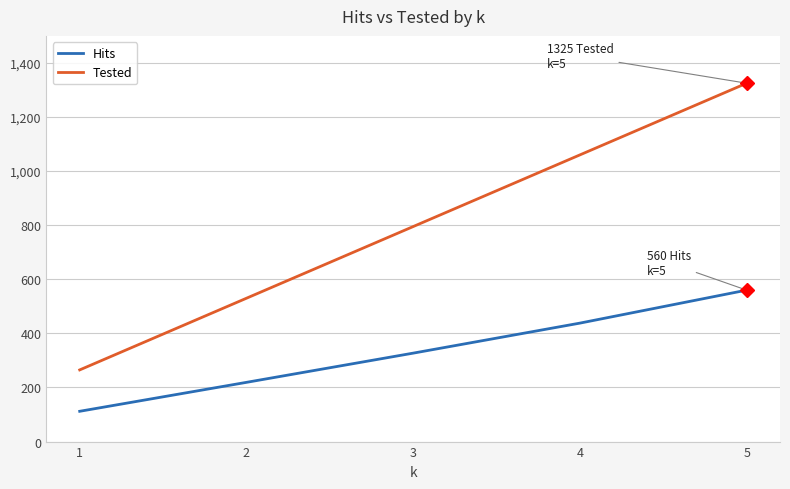

How many series are shown in this chart?

2